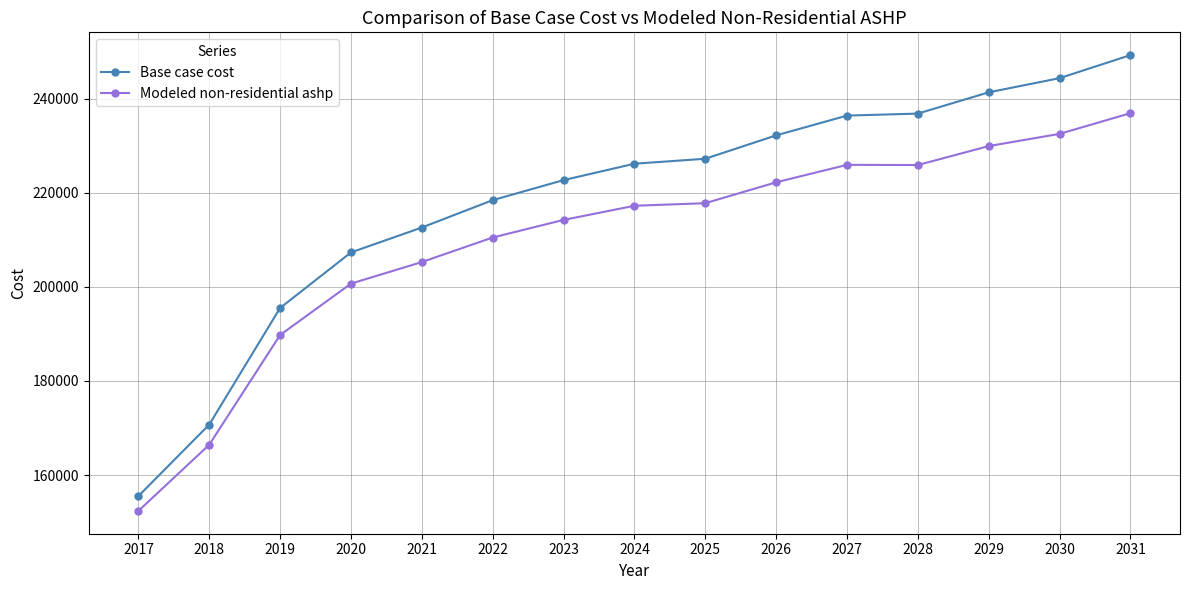

What are all the series names shown in the legend?

Base case cost, Modeled non-residential ashp